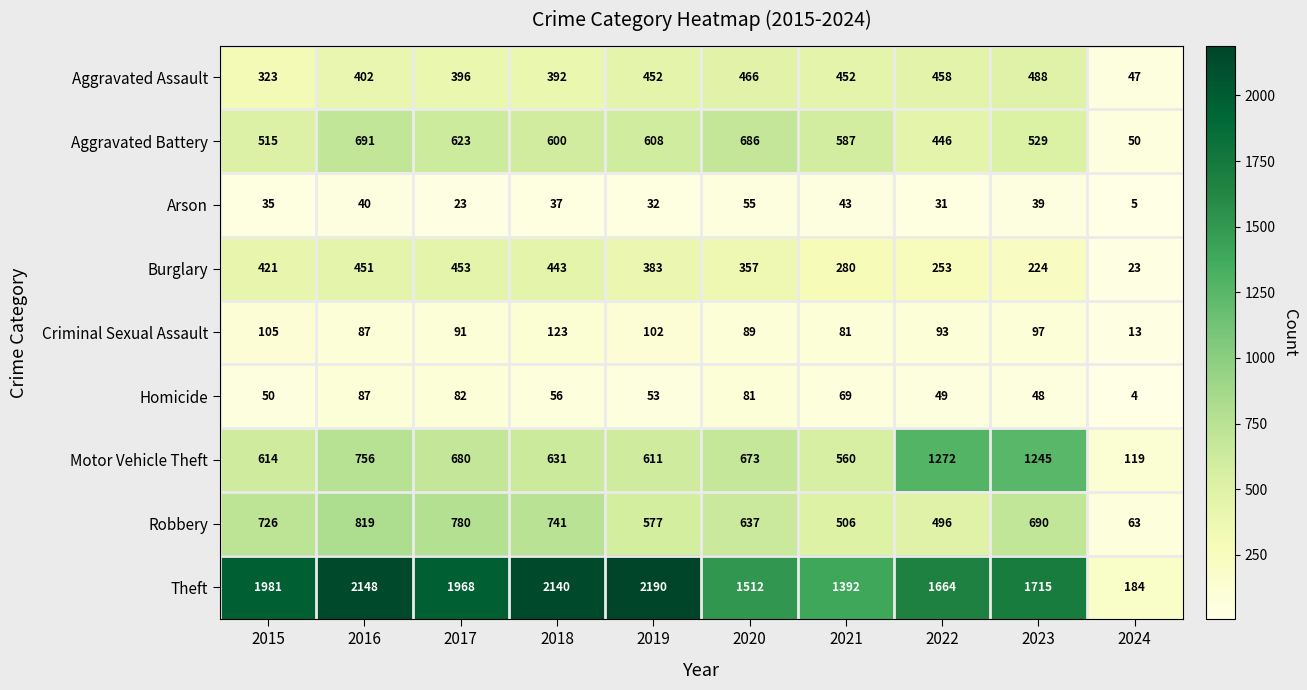

Between 2015 and 2020, which series saw the biggest shift?

Theft